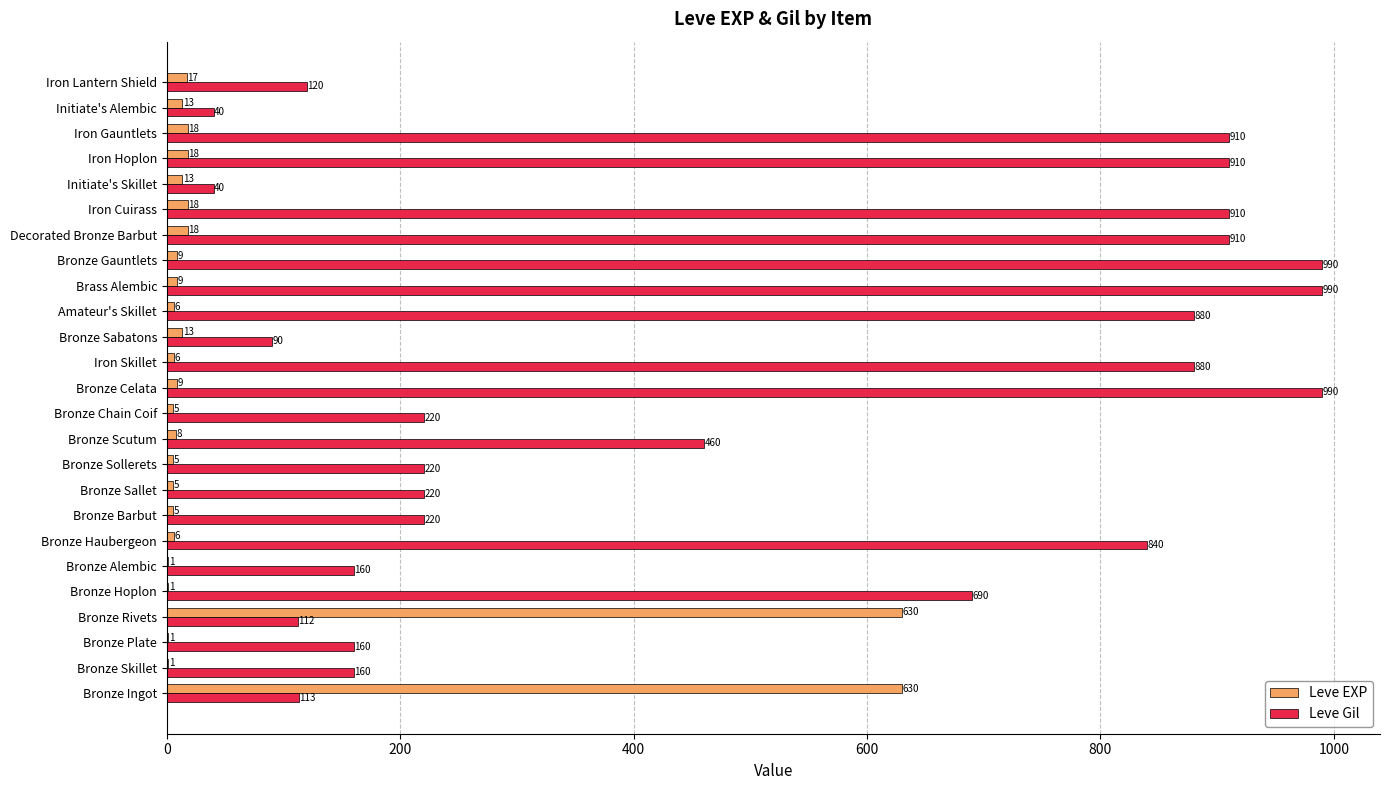

Which series changed the most between Bronze Hoplon and Brass Alembic?

Leve Gil